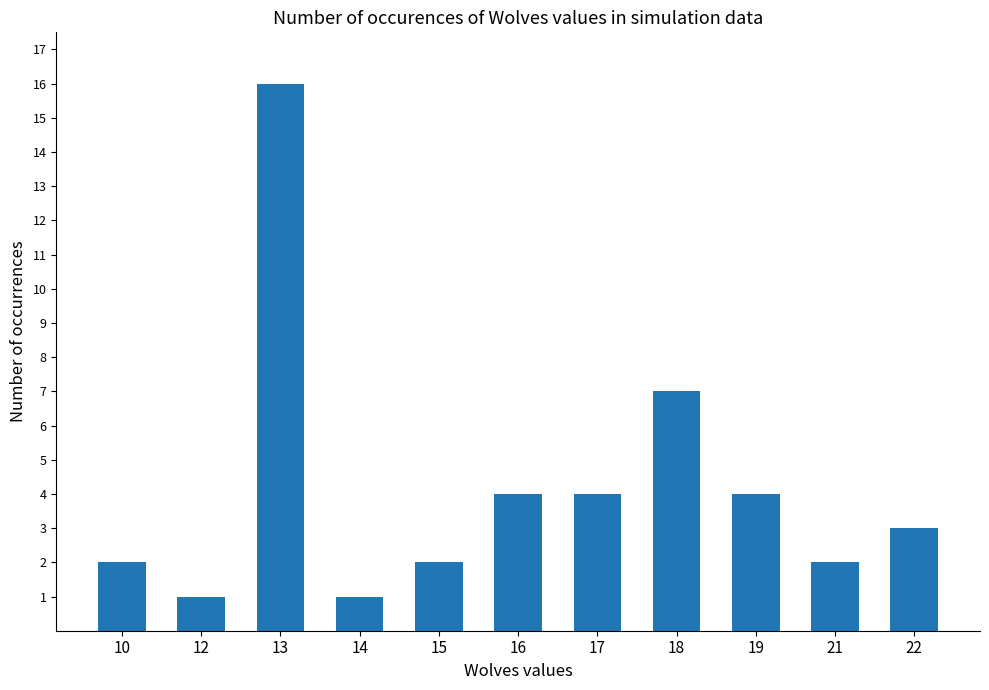

What is the difference between the values at 17 and 10?

2